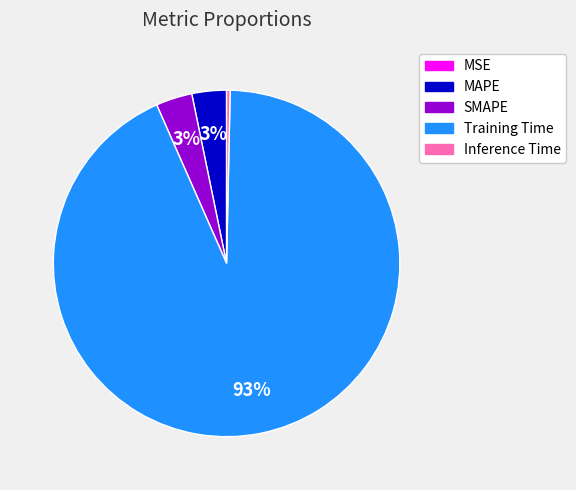

To the nearest percent, what portion does MAPE represent?

3%